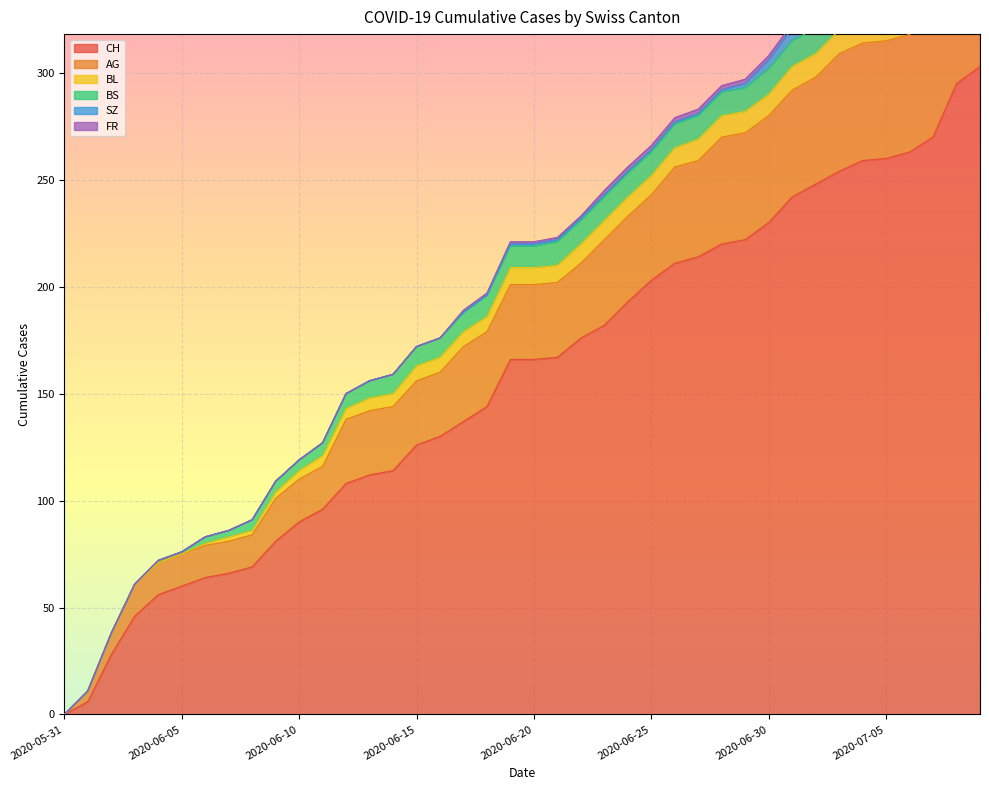

At which category does the chart reach its peak across all series?

2020-07-09